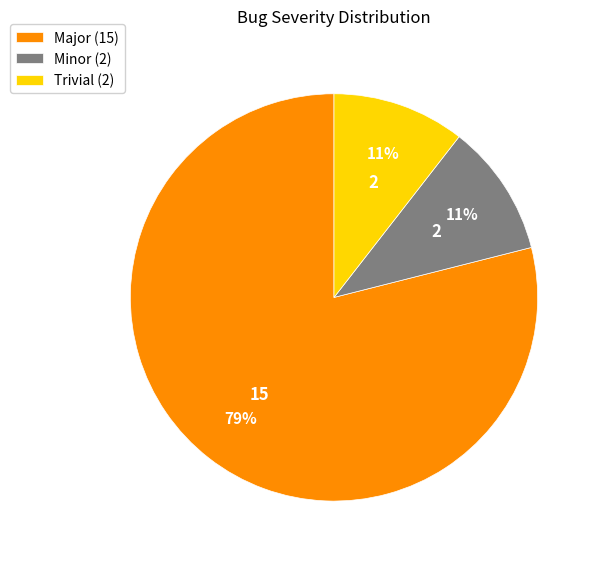

To the nearest percent, what portion does Minor represent?

11%